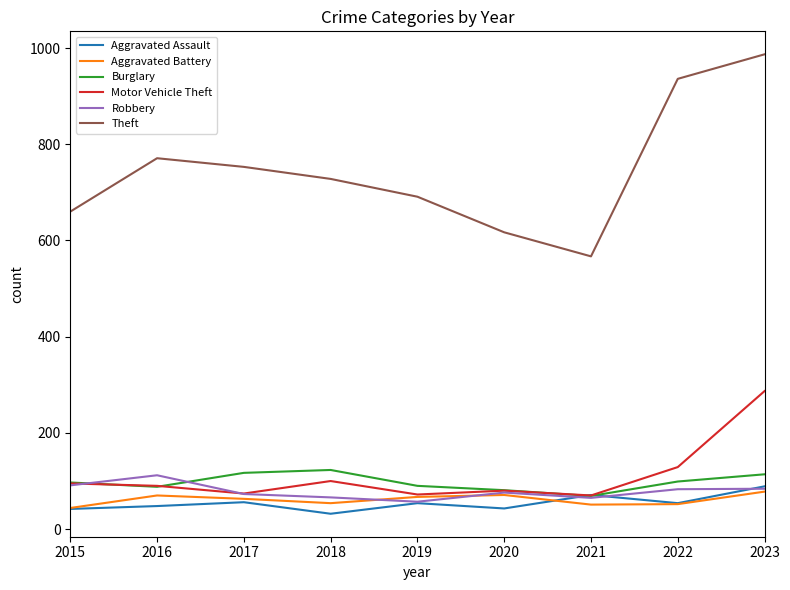

Which category has the highest value in the Theft series?

2023